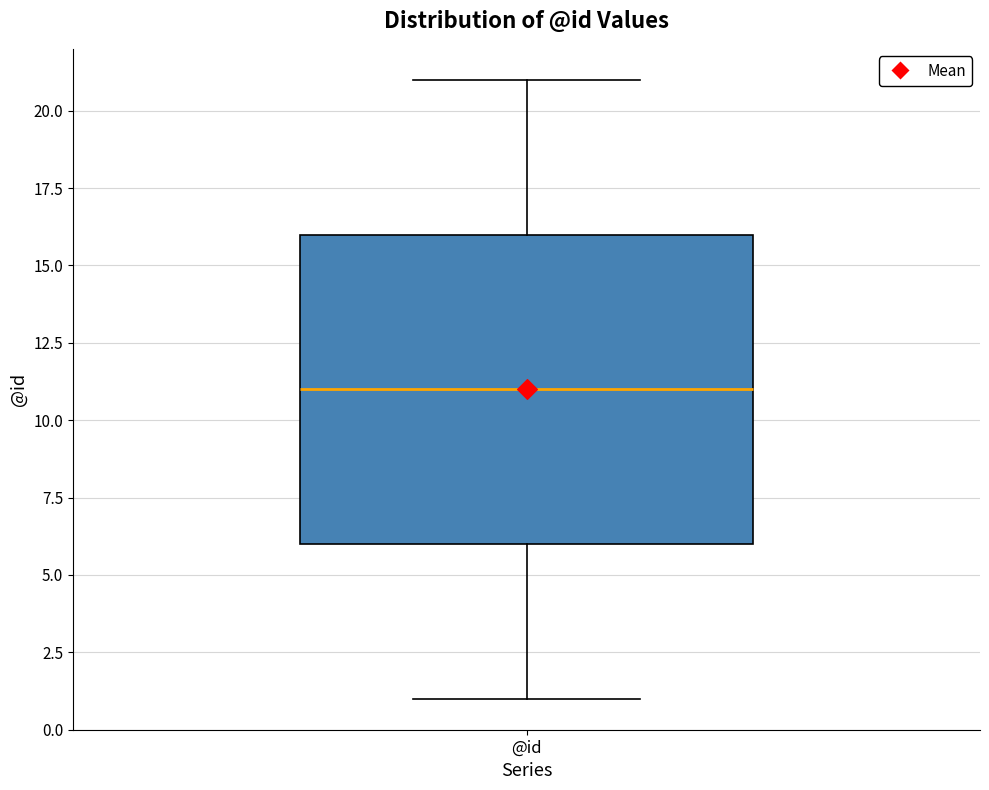

Where does the median line of the box for @id sit on the y-axis? The values are not printed on the chart, so give them approximately, as read against the axis.

11